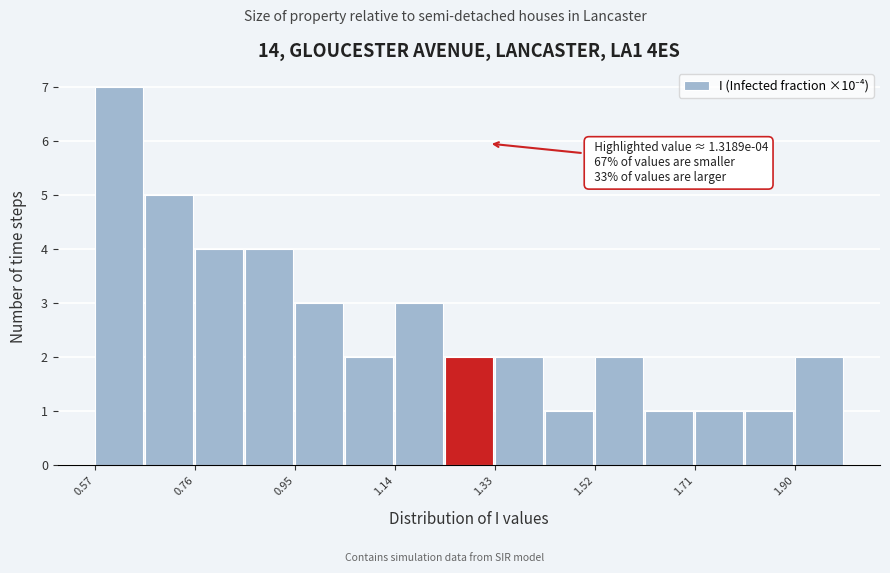

Which range on the x-axis has the tallest bar?

0.56 to 0.66